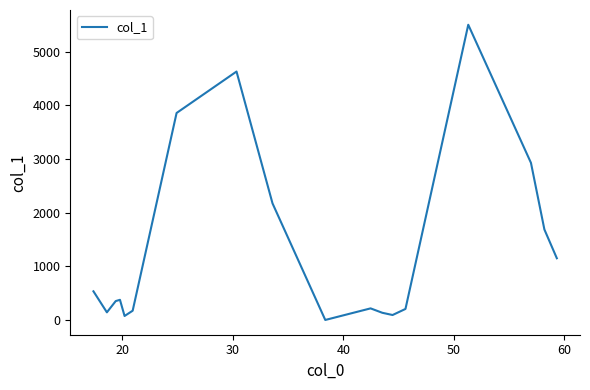

What is the greatest value displayed?

5502.9